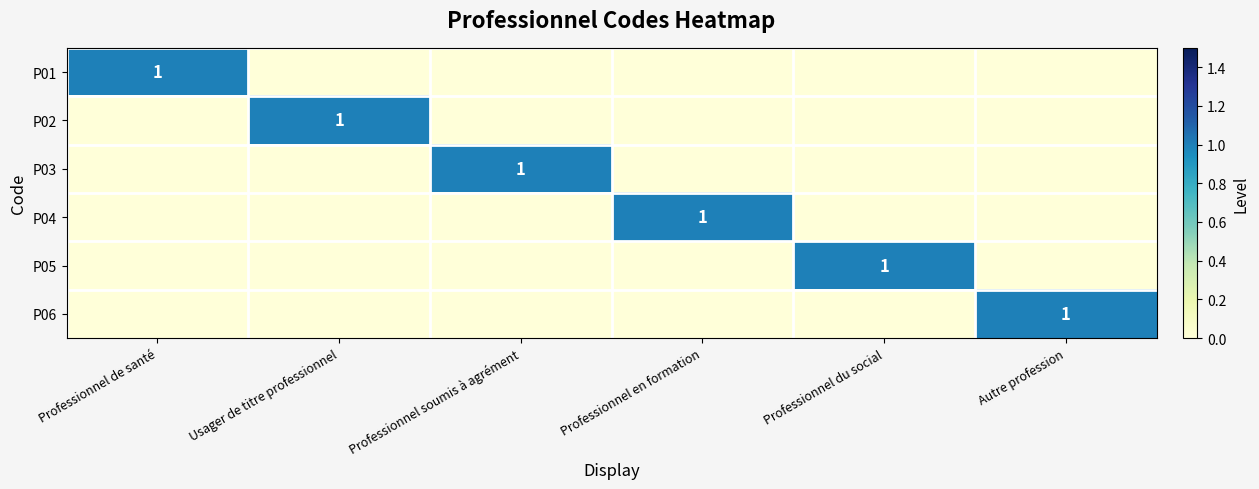

True or false: P04 has a value of 0 at Professionnel en formation.

False